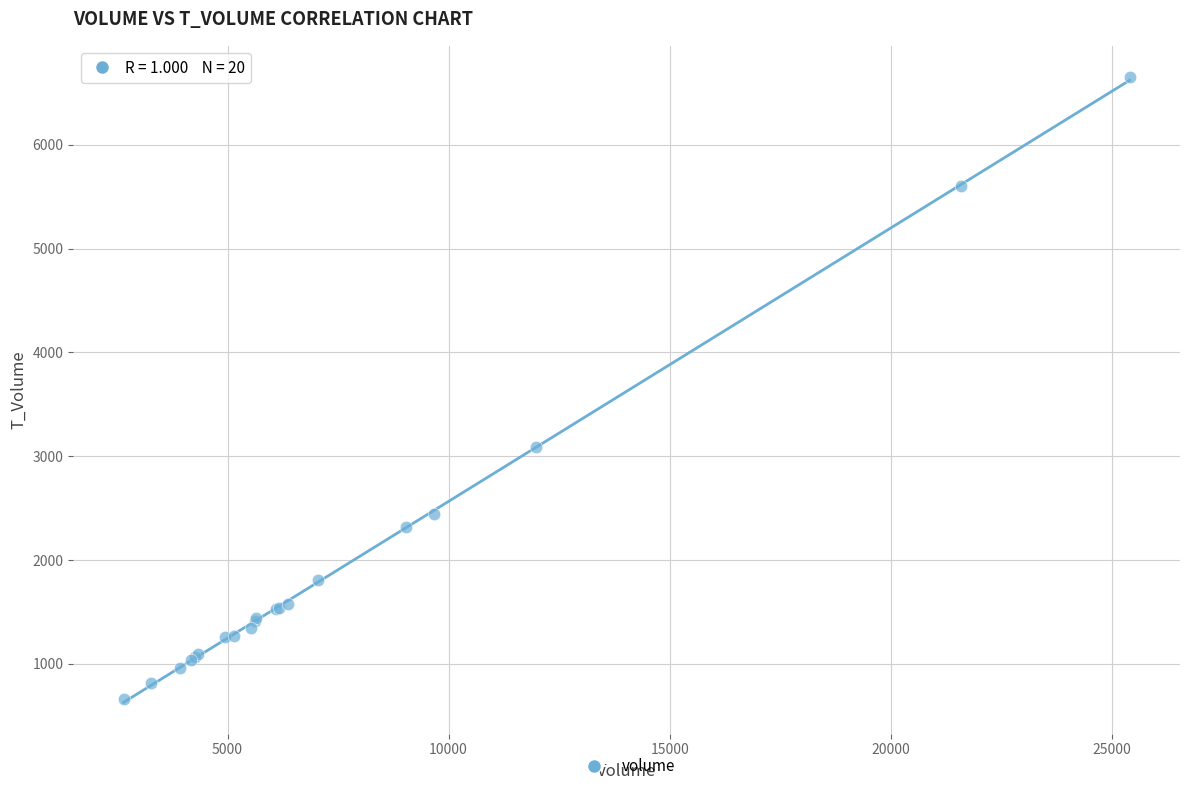

What Y value in the scatter plot is closest to 3656?

3091